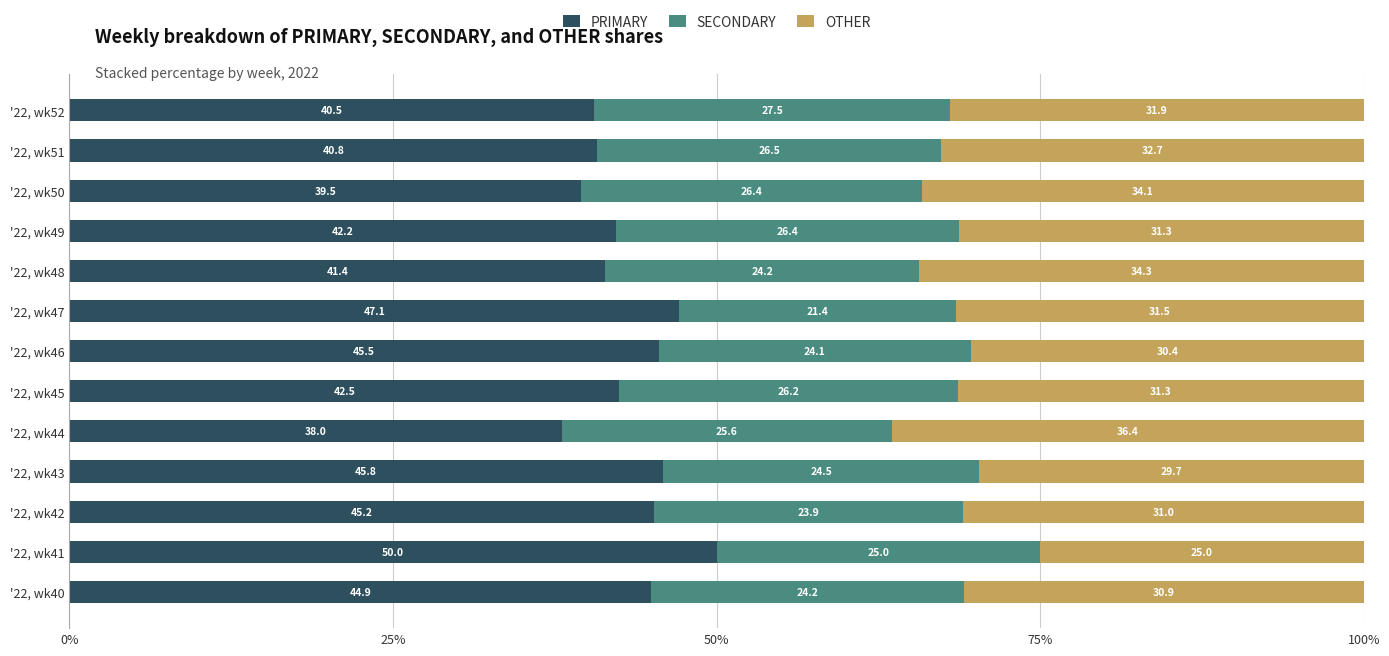

Which category has the lowest value in the PRIMARY series?

'22, wk44